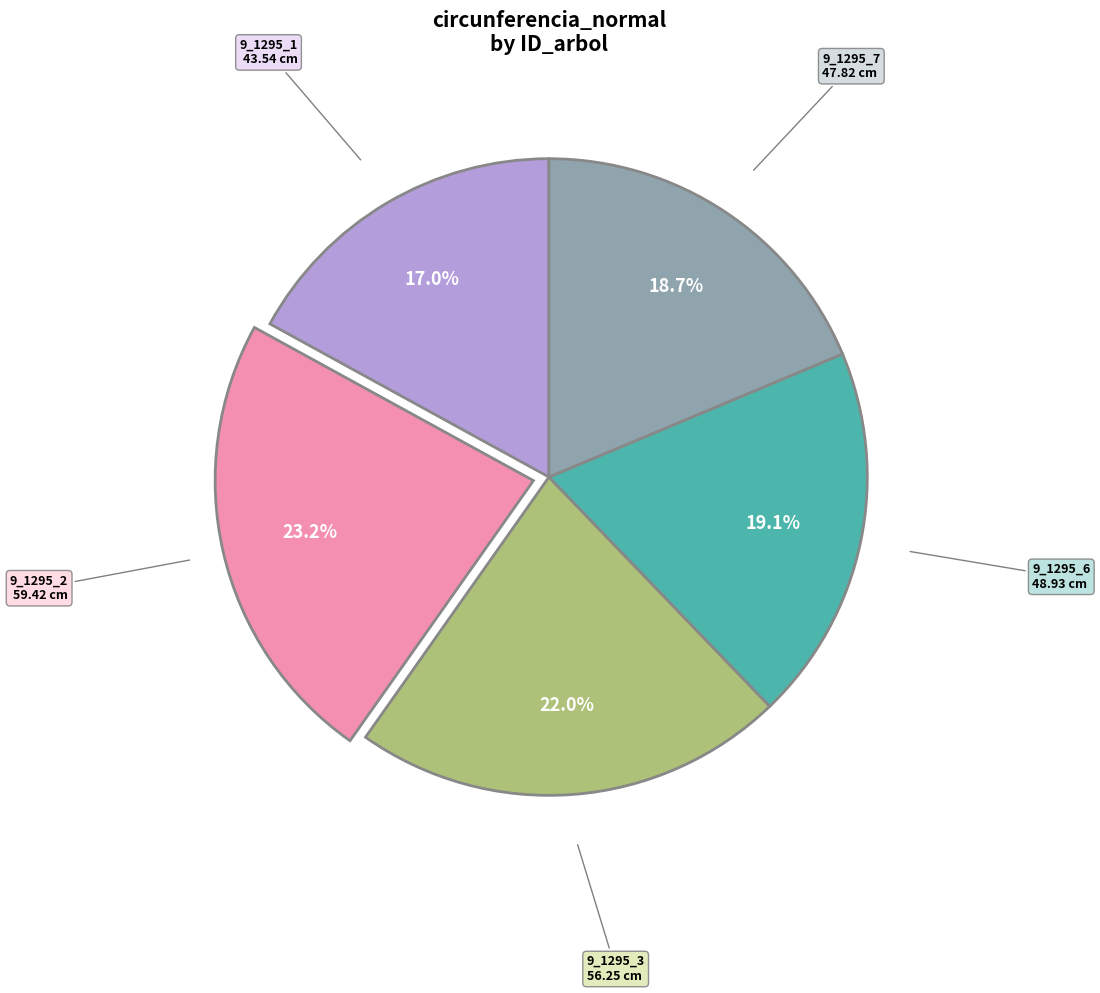

Does any single category account for the majority?

No